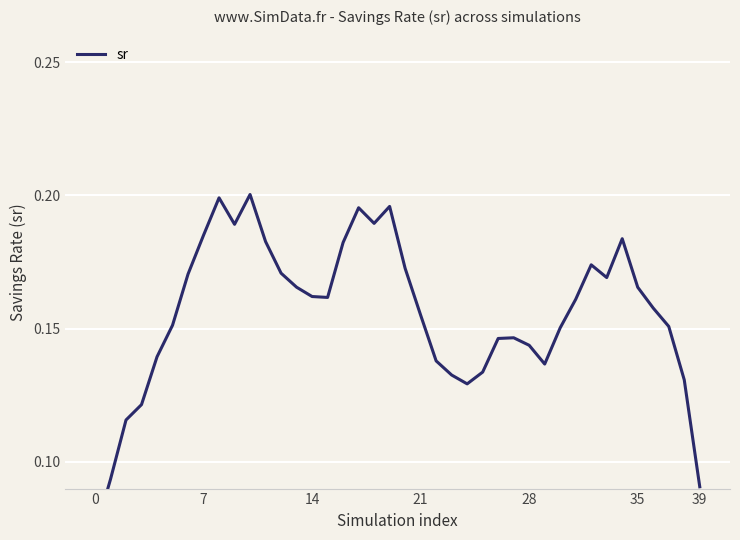

Between 9 and 34, which is larger?

9